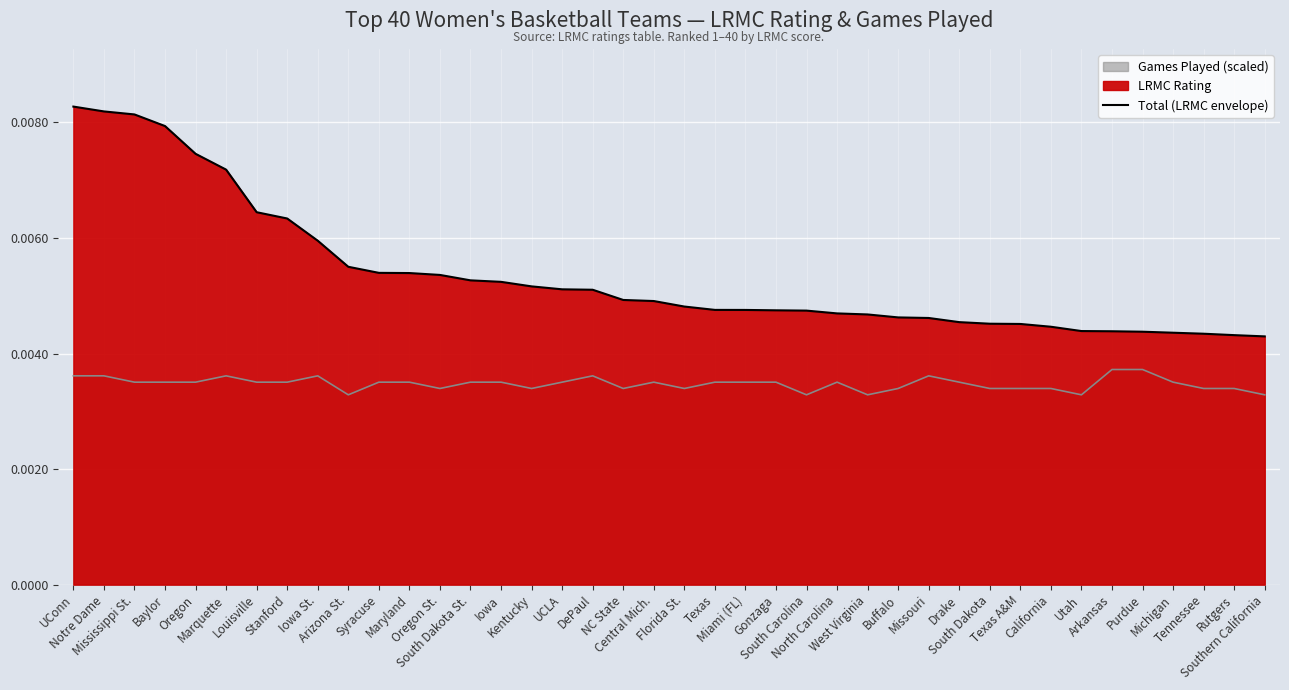

Which has a higher value, North Carolina or UCLA?

UCLA